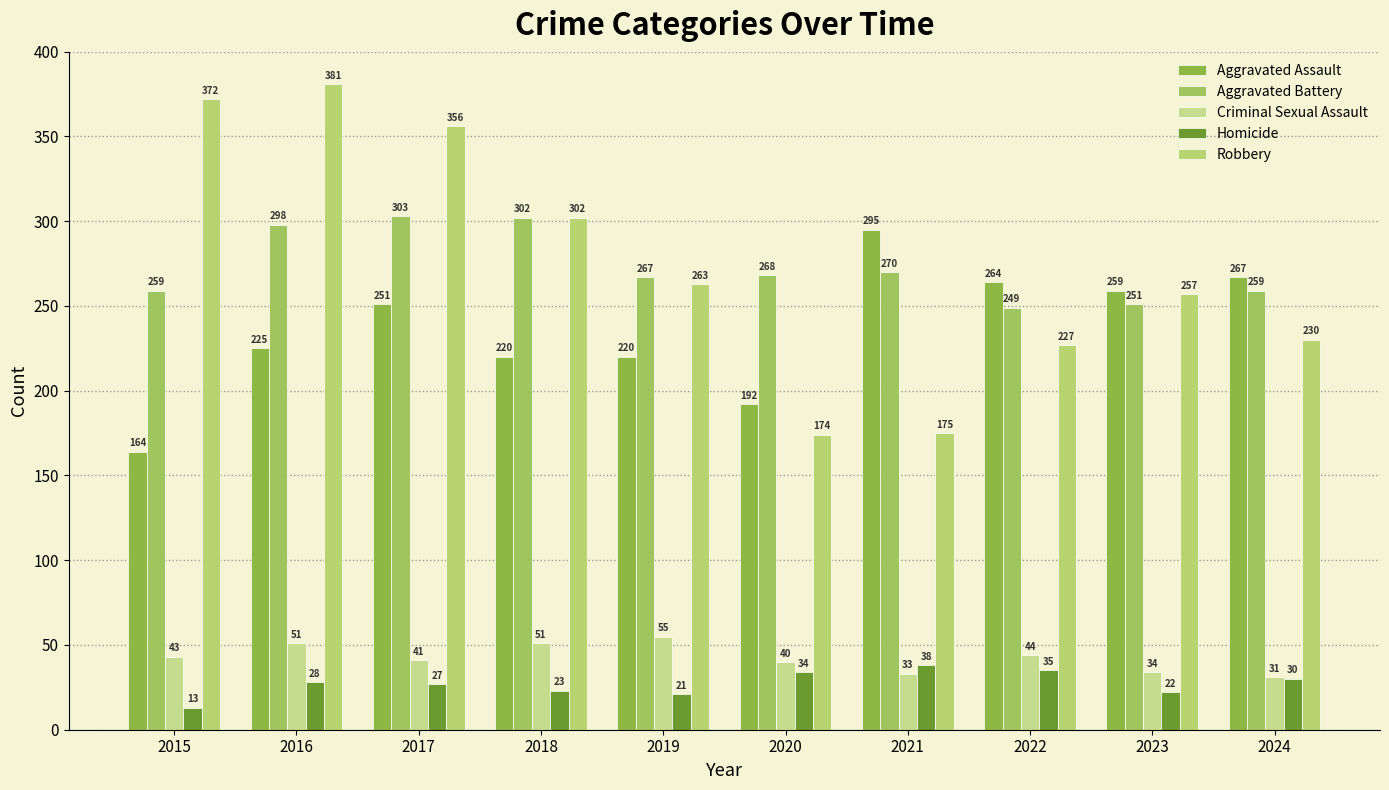

What is the value of the Criminal Sexual Assault bar at the 2nd from the left?

51